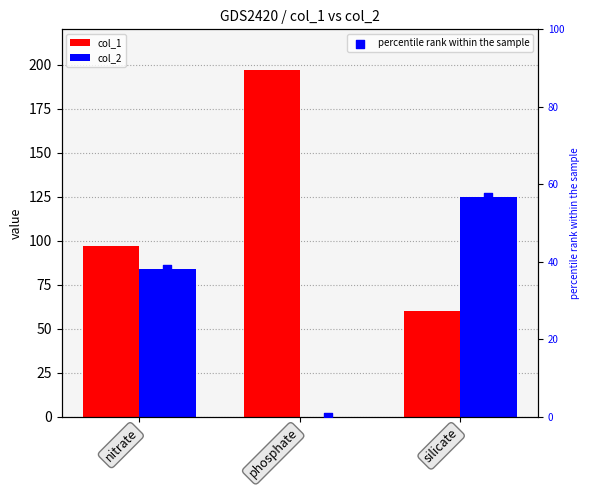

Which series reaches the minimum Y coordinate?

col_2